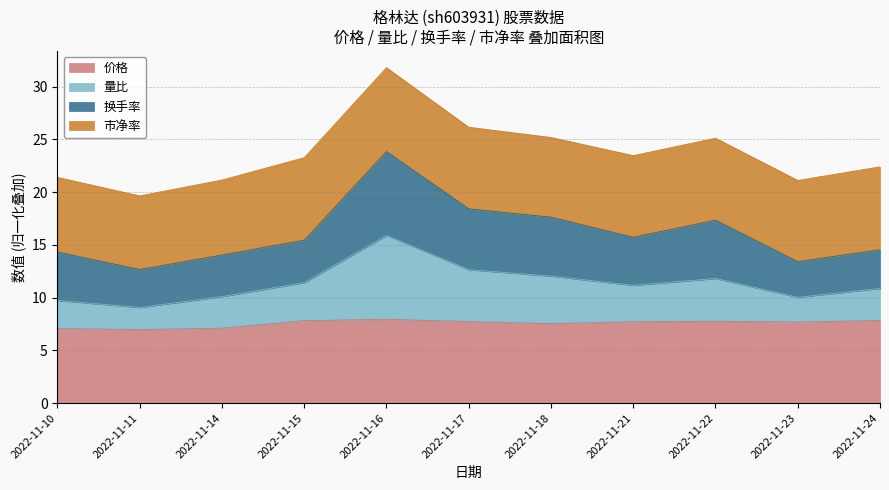

The value of 价格 at 2022-11-22 is 7.8. True or false?

True